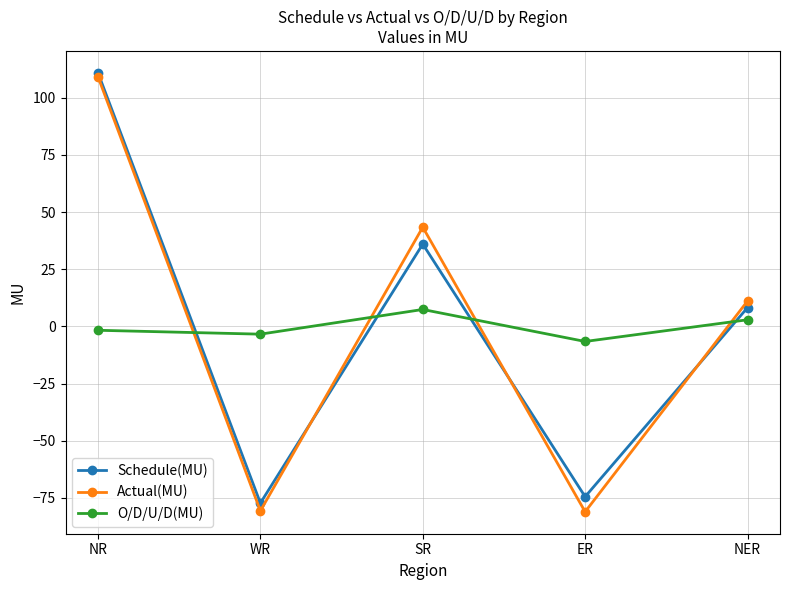

What is the difference between the maximum and minimum values in the O/D/U/D(MU) series?

14.0